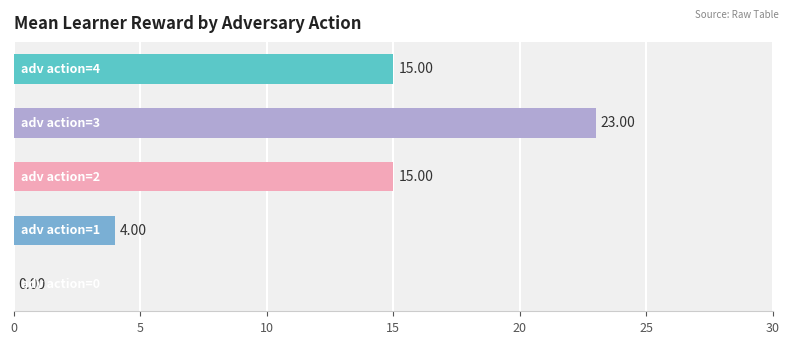

Are the bars horizontal?

Yes